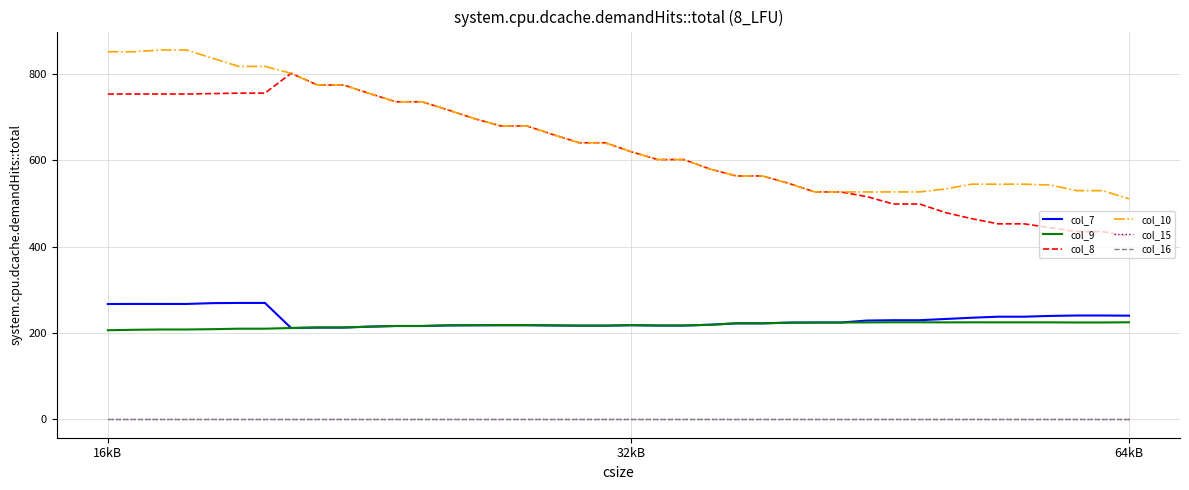

Does the chart display data point markers on the line(s)?

No